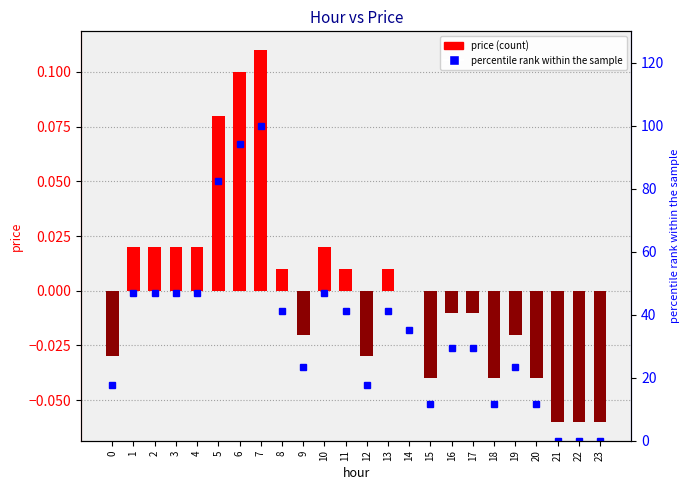

At which label does percentile rank within the sample first exceed 35?

1